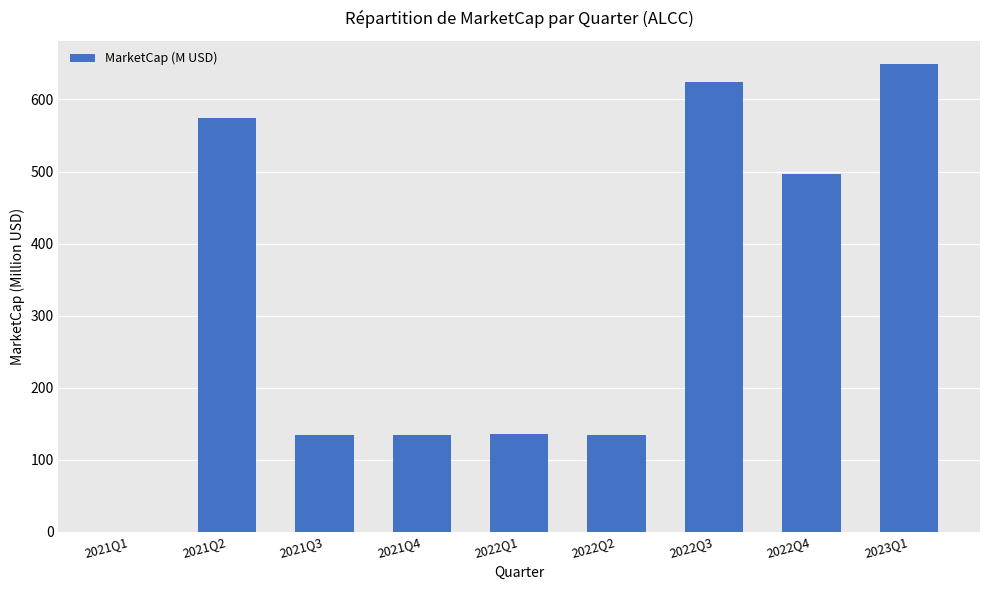

Are the bars horizontal?

No